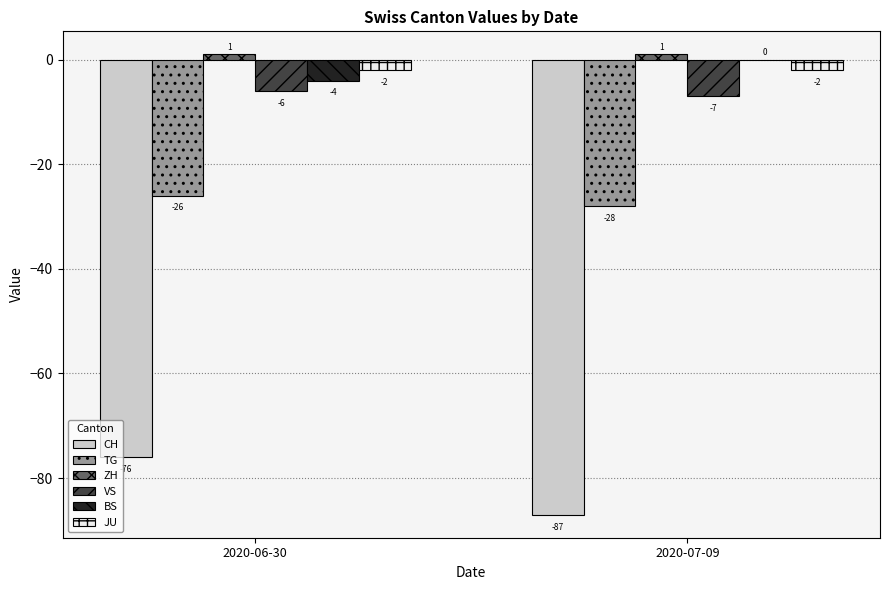

The BS series shows 0 at 2020-07-09. True or false?

True